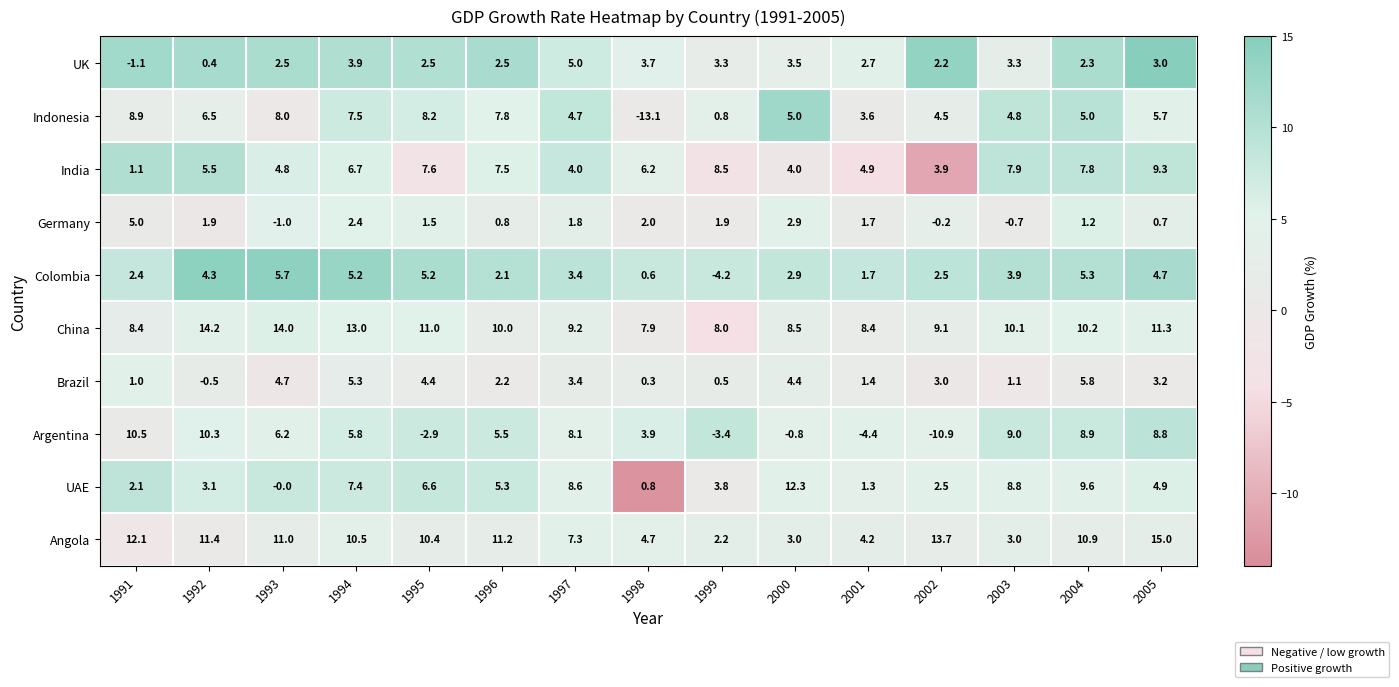

Where is UAE nearest to the value 6?

1995